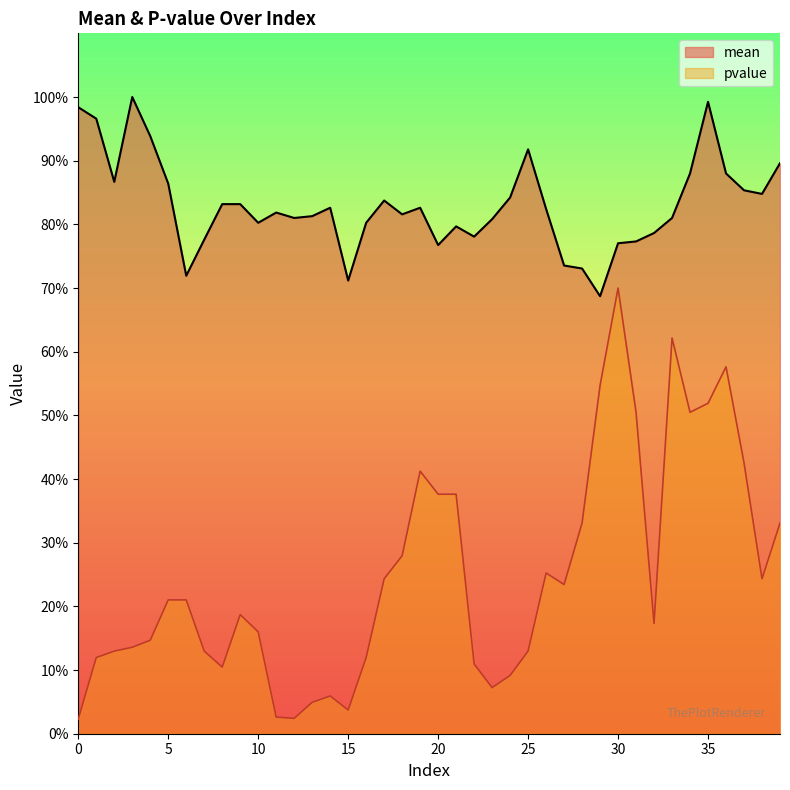

What is the difference between the maximum and minimum values in the pvalue series?

0.7